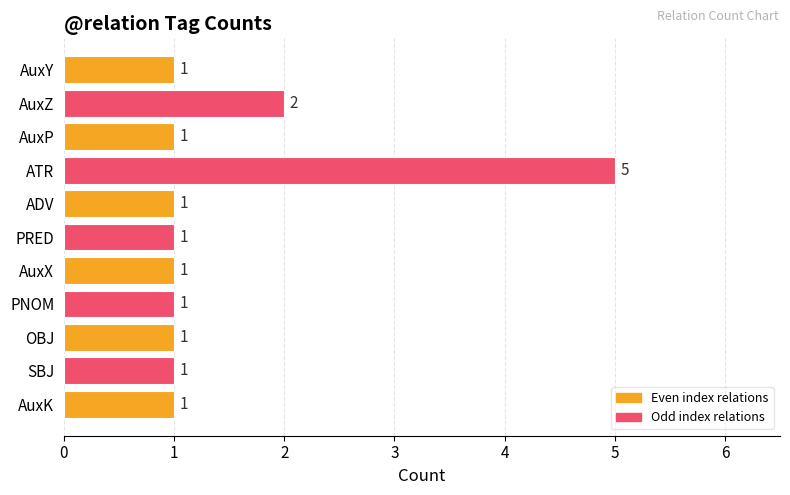

How many bars are there in total?

11